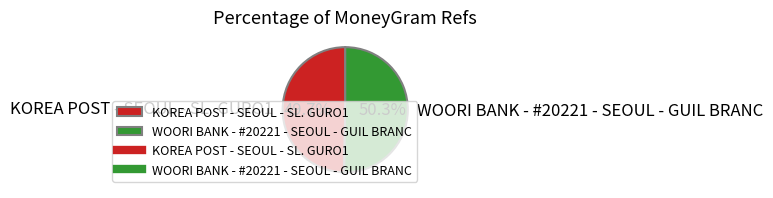

How many segments does this pie chart have?

2